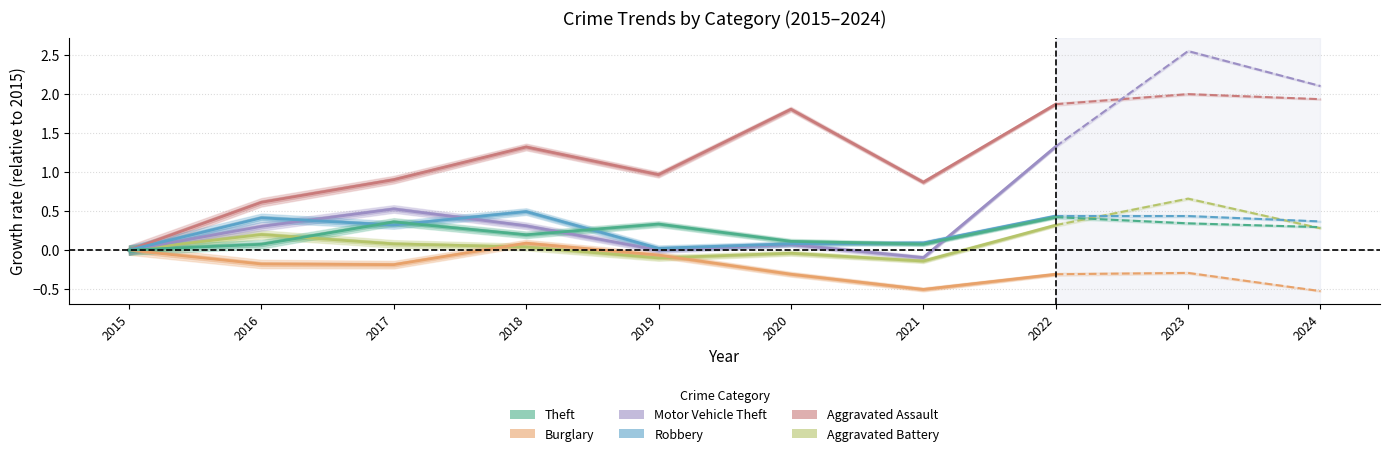

True or false: Motor Vehicle Theft and Burglary cross at least once.

False